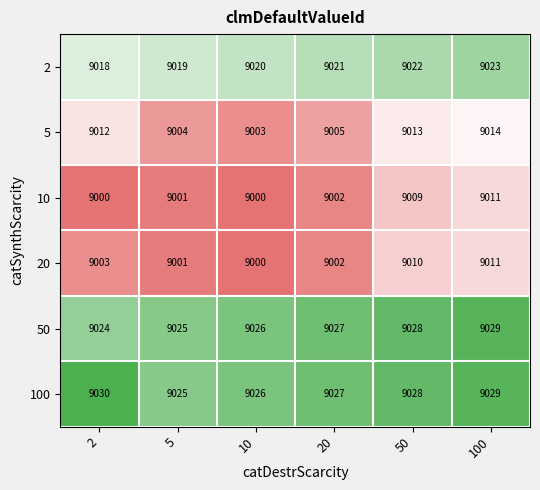

What is the sum of all 2 values?

54123